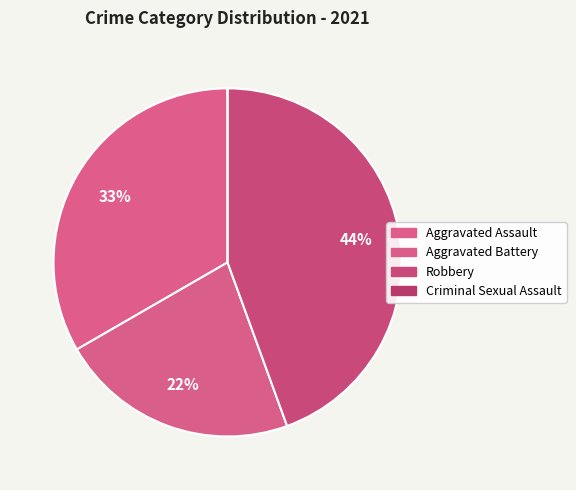

The Aggravated Assault slice represents 46% of the pie. True or false?

False